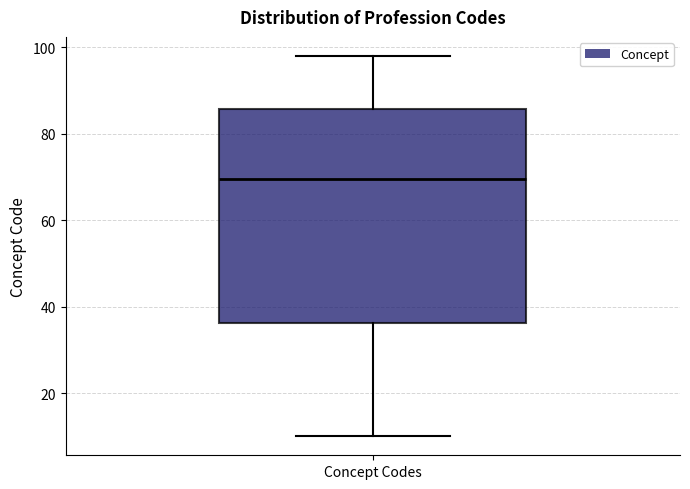

Read this box plot against the y-axis: the position of the median line, the range covered by the box, and the ends of both whiskers. The values are not printed on the chart, so give them approximately, as read against the axis.

median 70, box 36 to 86, whiskers 10 to 98